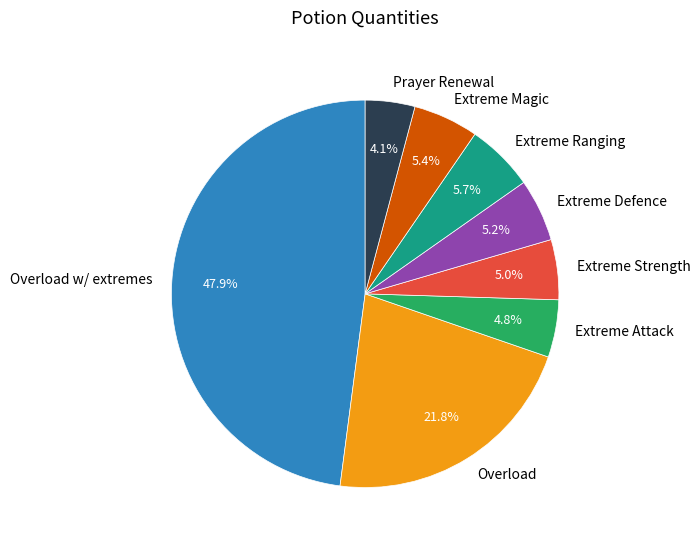

True or false: Extreme Magic accounts for 11% of the total.

False